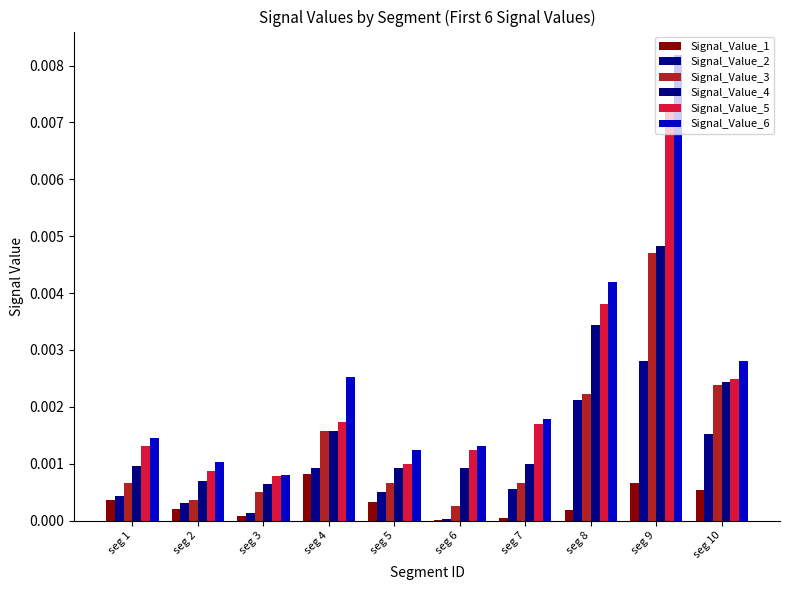

Which series has the largest range (max minus min)?

Signal_Value_6